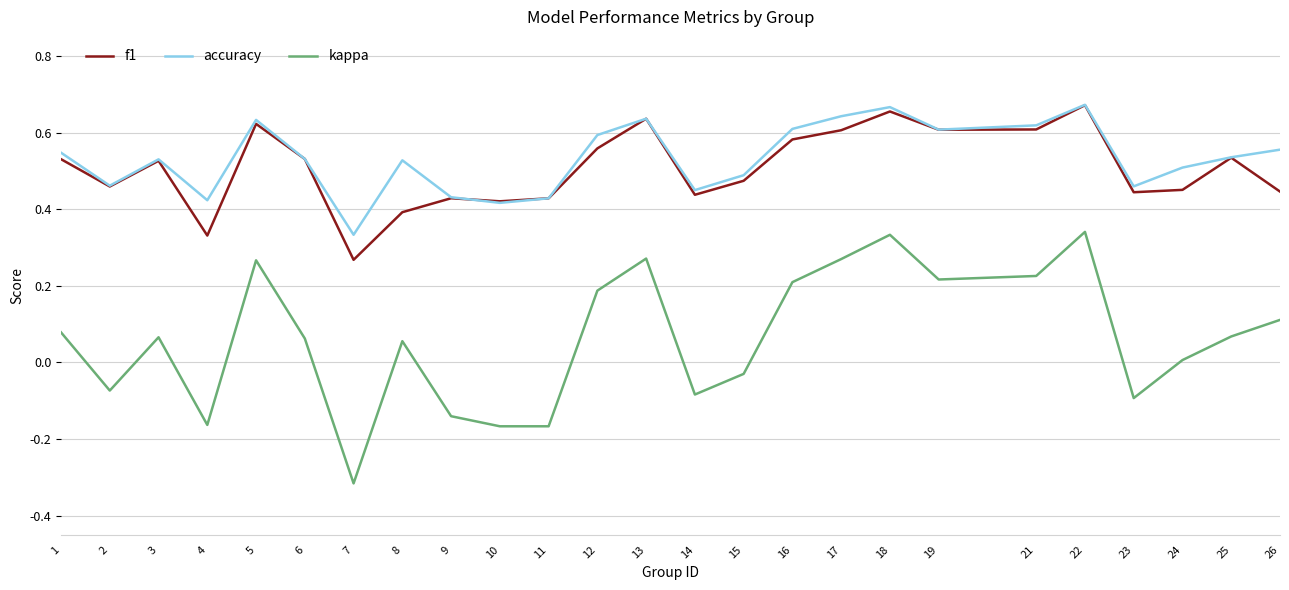

True or false: f1 and kappa intersect in this chart.

False